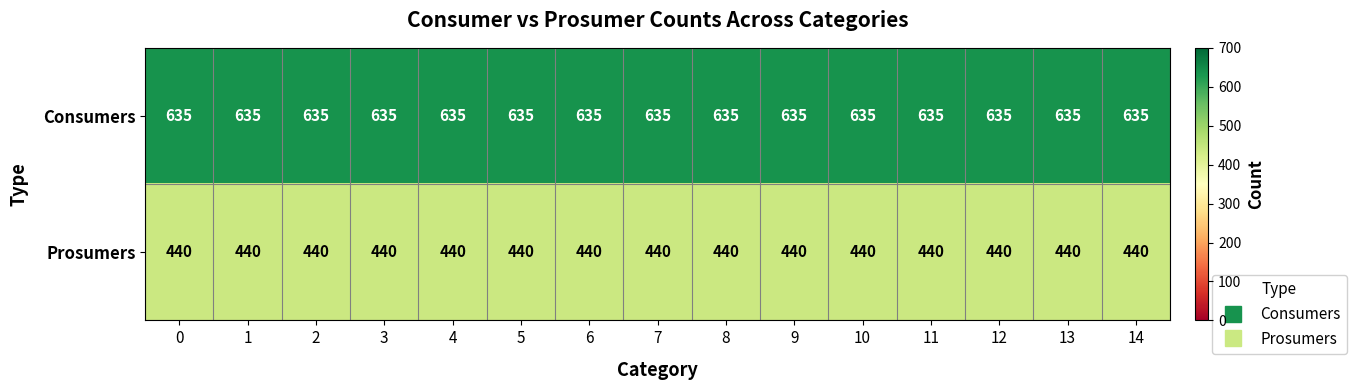

What is the smallest value displayed?

440